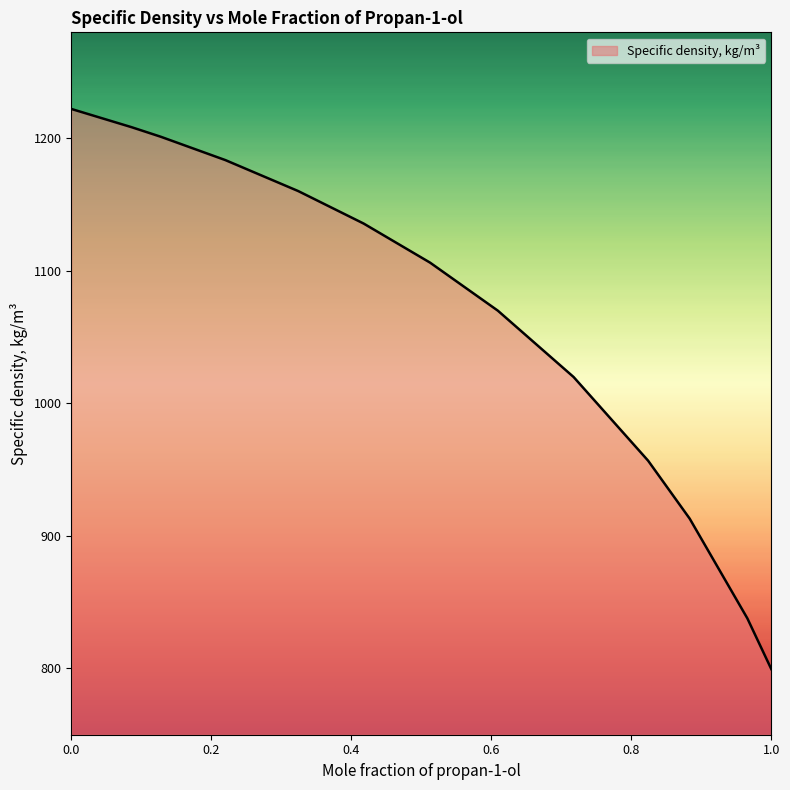

What is the difference between the maximum and minimum values?

422.7